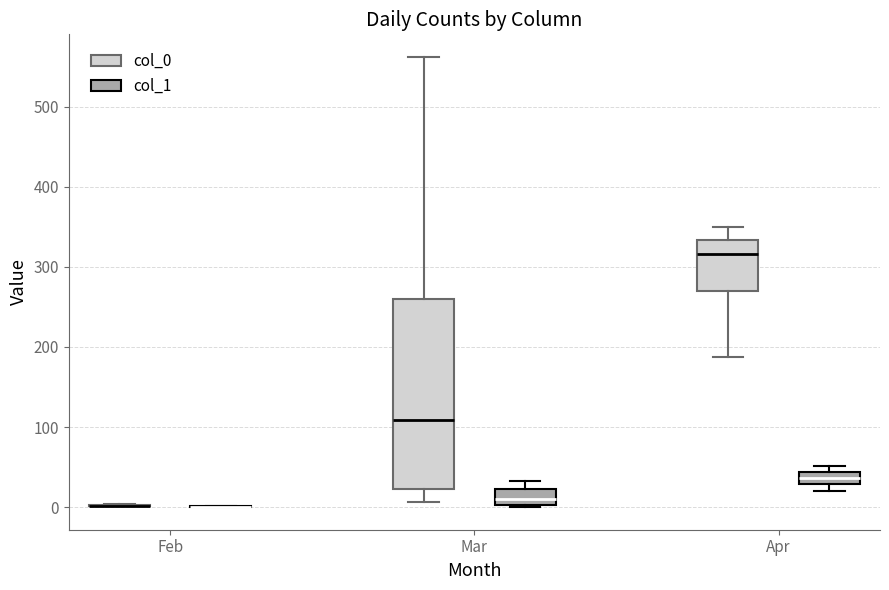

Where is the lower edge of the box for Apr (col_1) on the y-axis? The values are not printed on the chart, so give them approximately, as read against the axis.

30